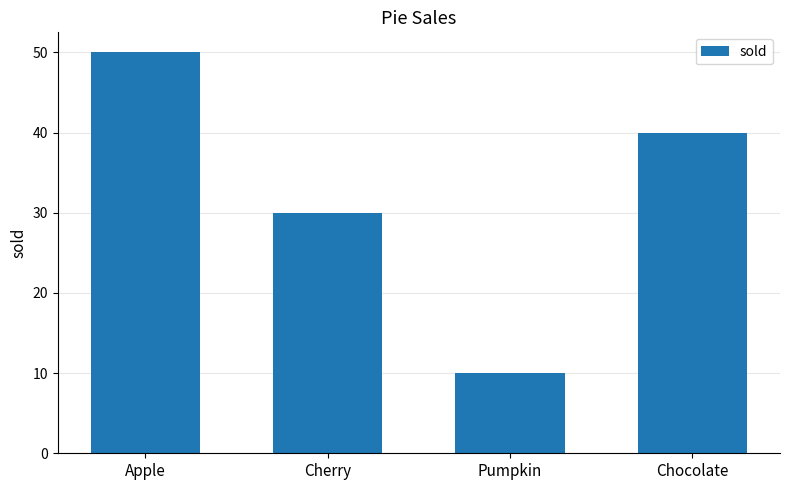

What is the label of the 4th bar from the left?

Chocolate